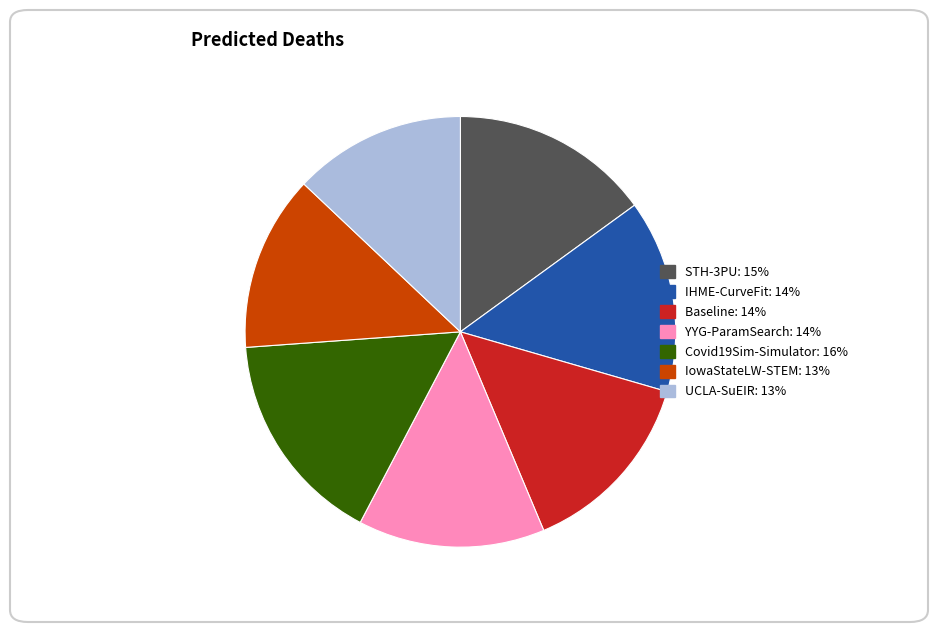

What is the largest slice in the pie chart?

Covid19Sim-Simulator